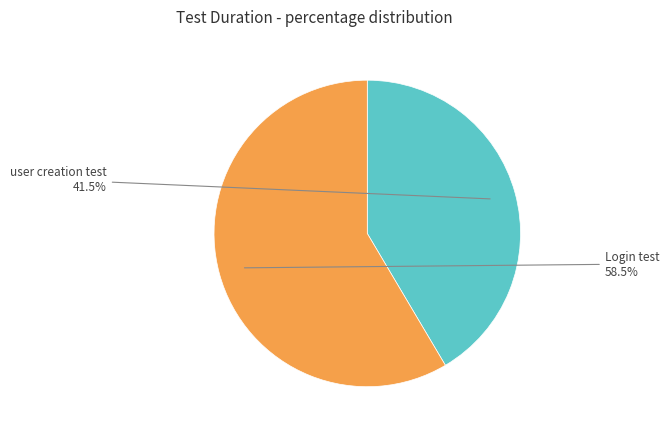

Does Login test account for over 50% of the chart?

Yes